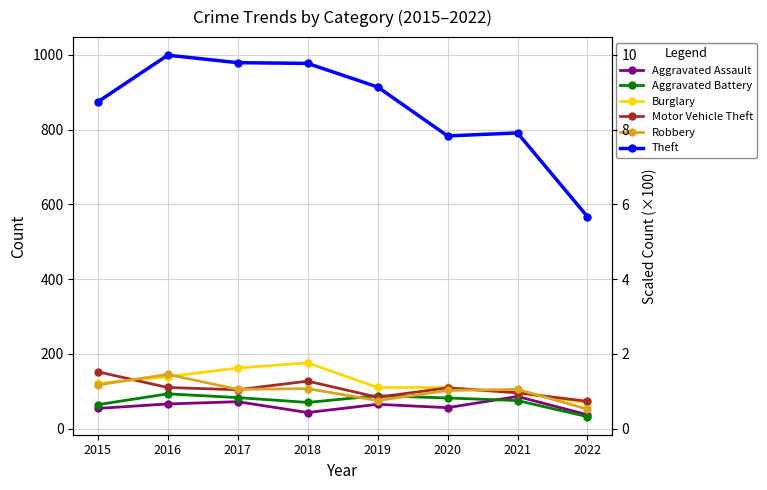

At how many categories does at least one series exceed 849?

5